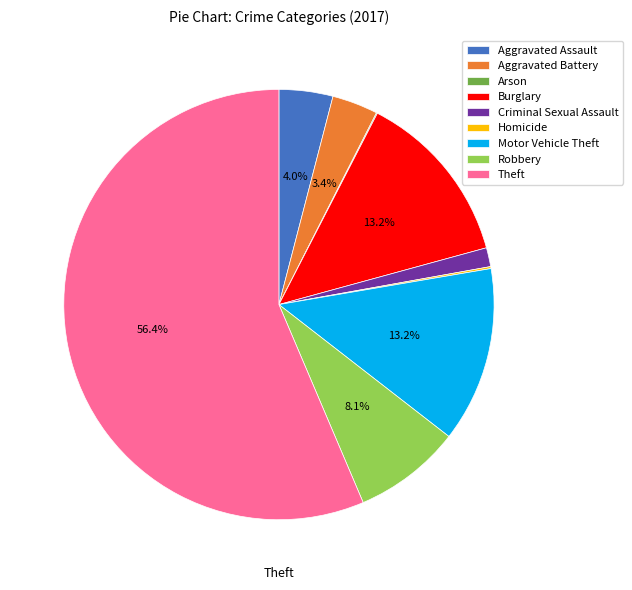

How much of the chart is everything except Aggravated Assault?

96.0%